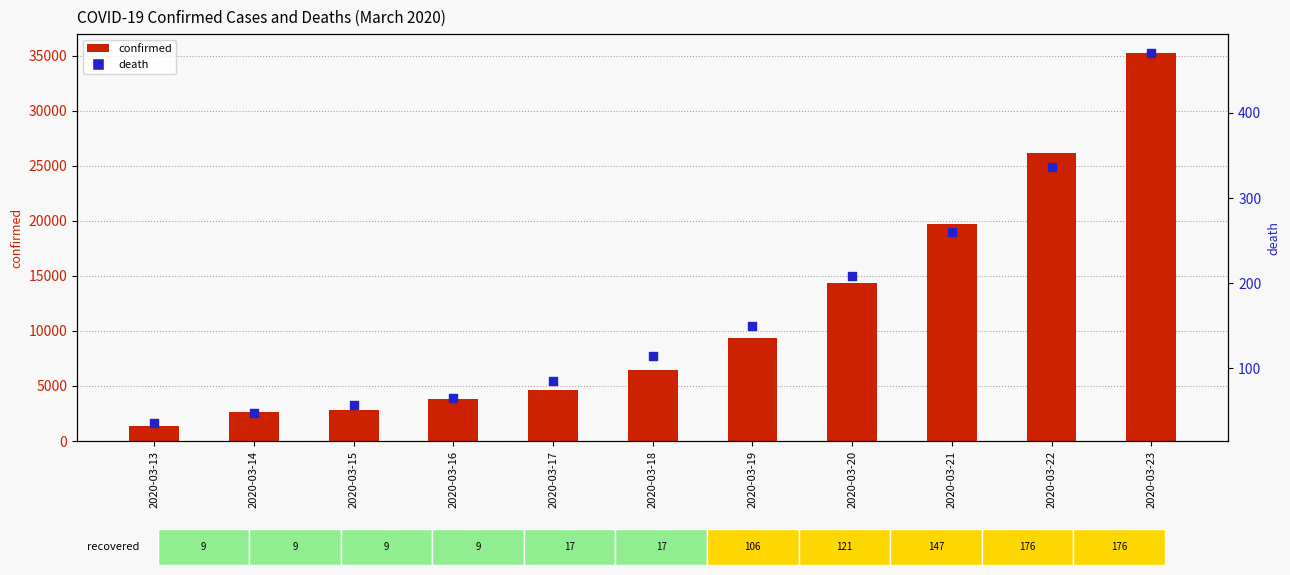

Which series has the largest Y range (max minus min)?

confirmed